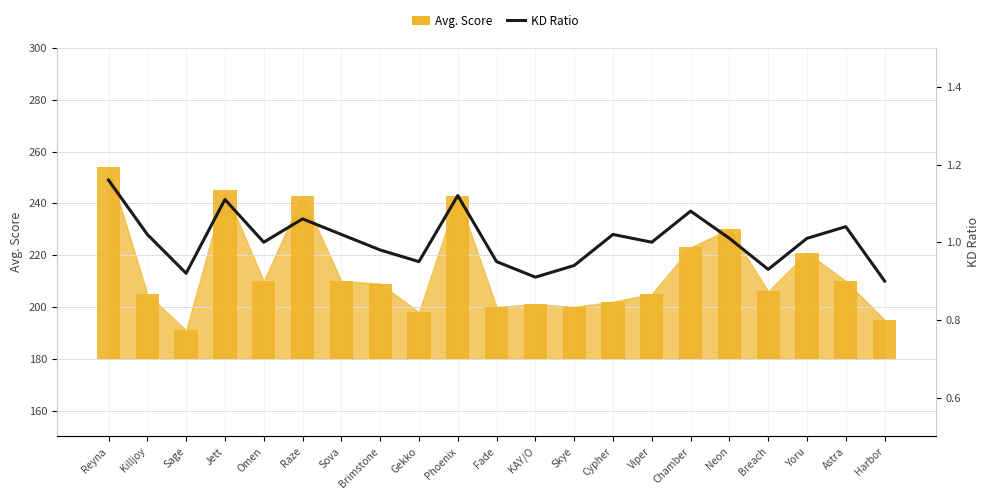

Where does the Avg. Score series first go above 29?

Reyna